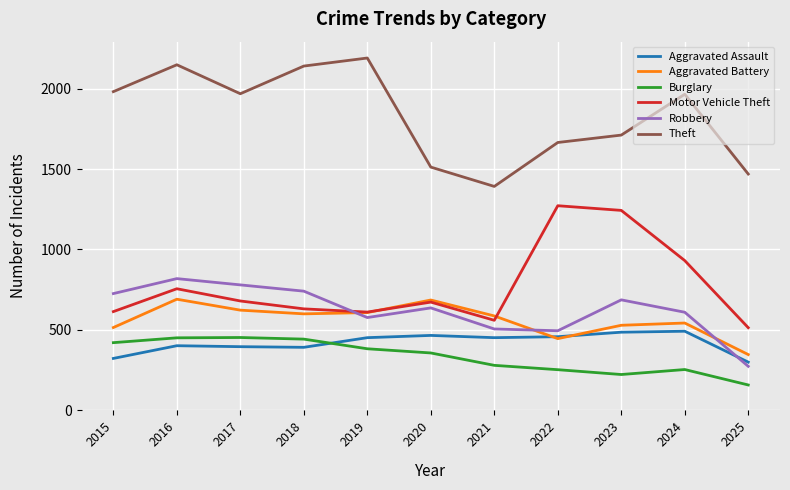

What is the sum of all Burglary values?

3676